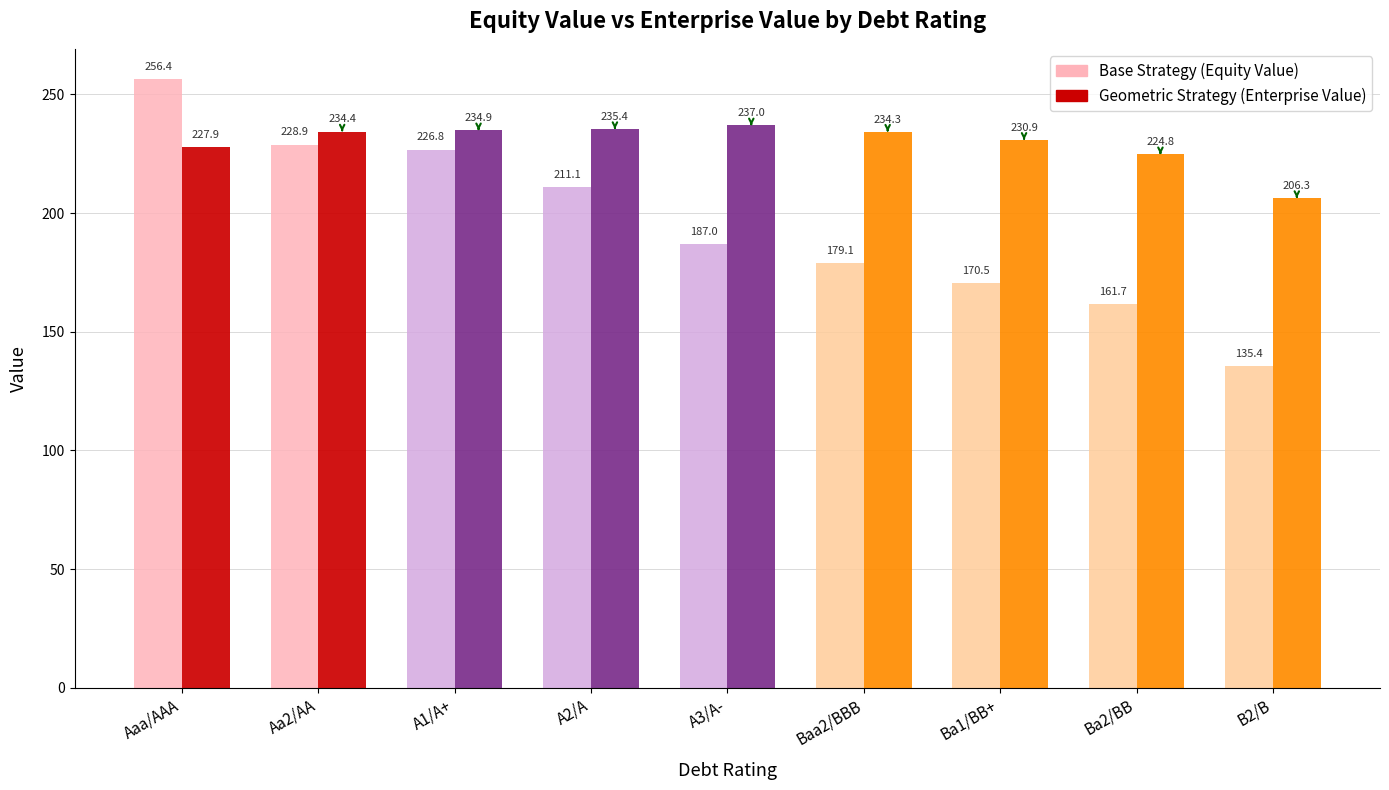

How many bars are there in total?

18